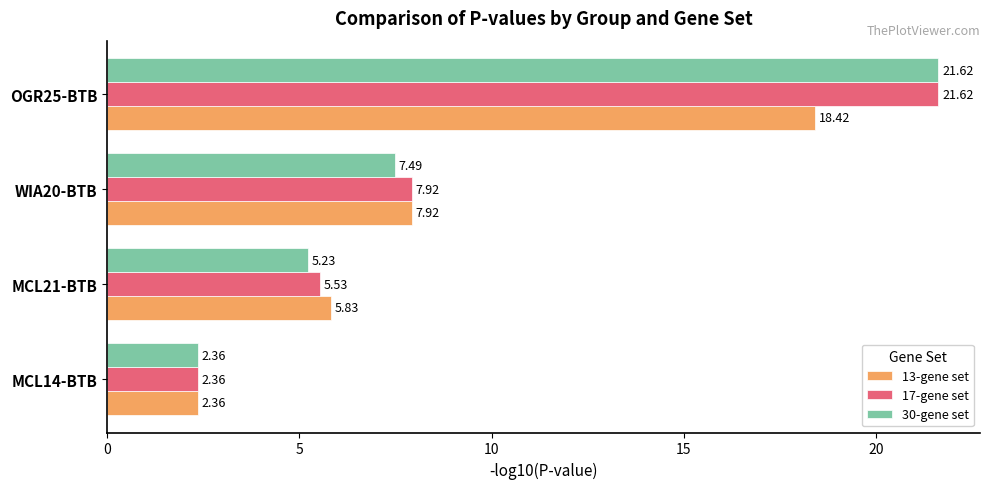

List the labels in order of 30-gene set value, smallest first.

MCL14-BTB, MCL21-BTB, WIA20-BTB, OGR25-BTB